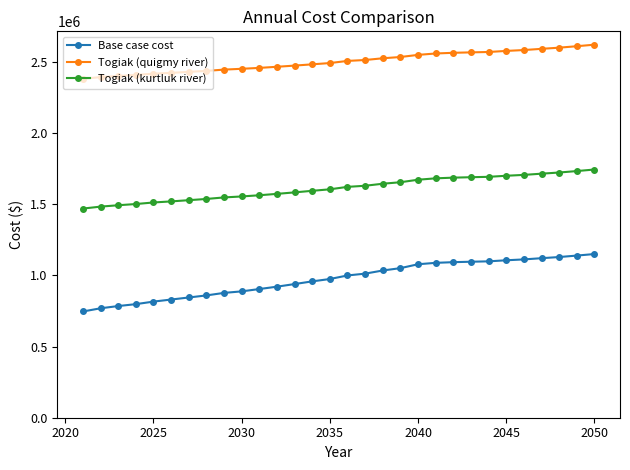

What is the value of the Base case cost point at the 24th from the left?

1098068.2